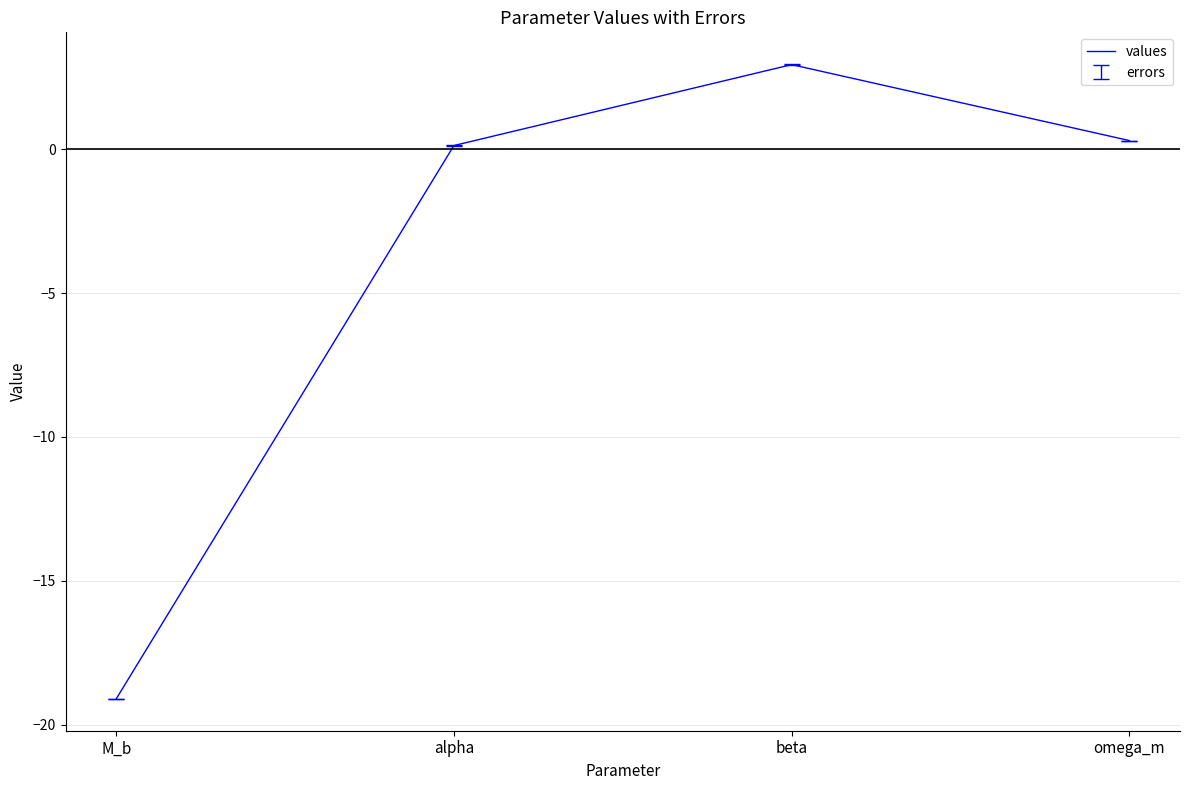

Approximately how many times larger is the value at omega_m compared to beta?

0.1